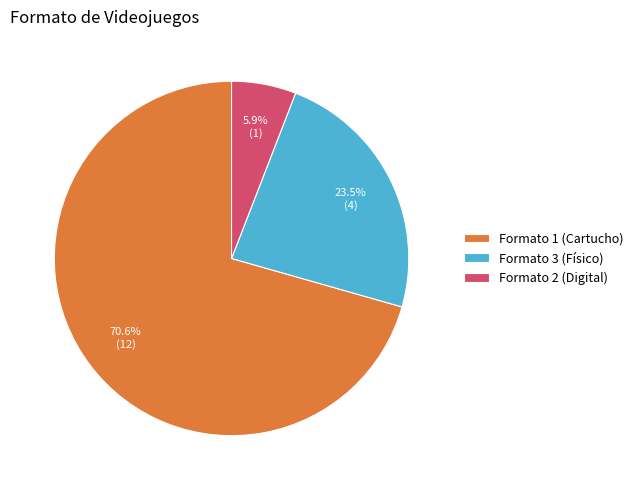

Is there a majority slice in this chart?

Yes